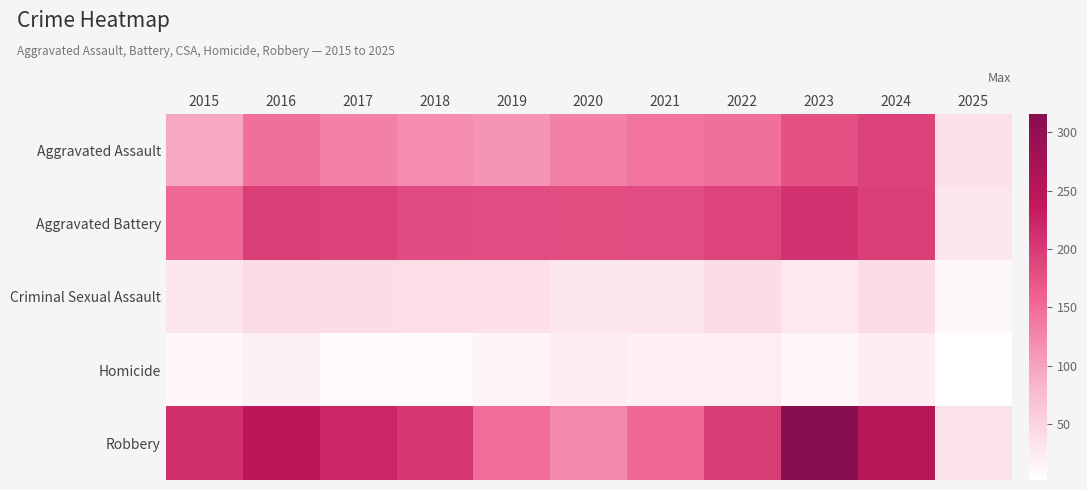

Which series has the largest total across all categories?

Robbery